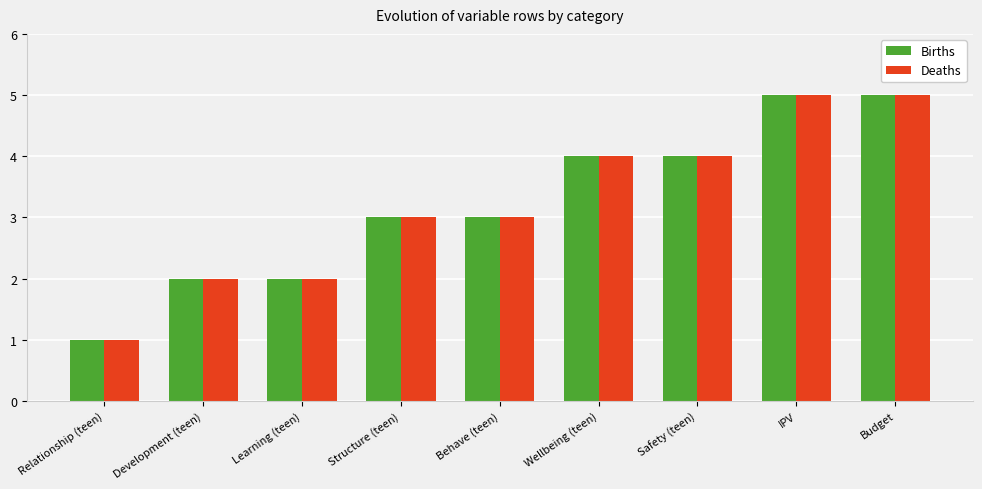

Does the chart contain stacked bars?

No